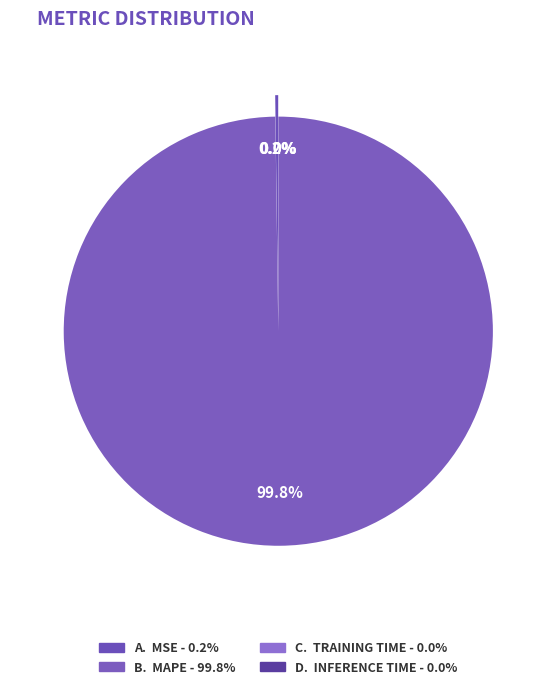

Count the number of slices in the pie.

4